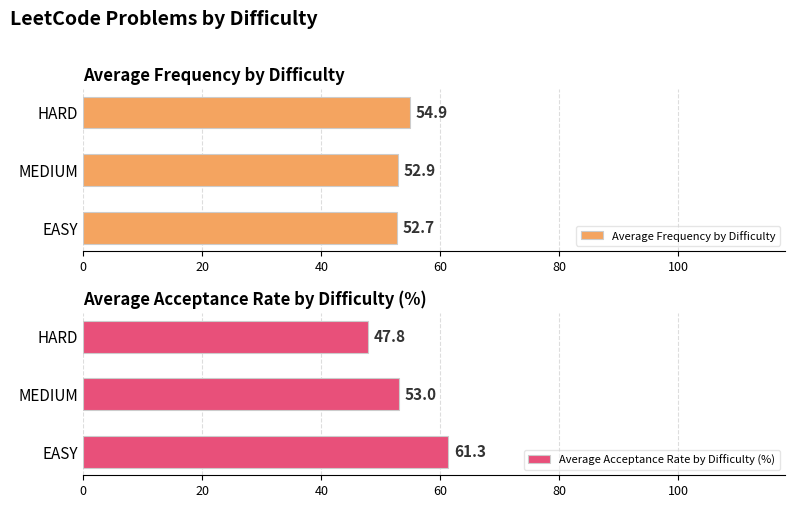

What is the value of the Average Frequency by Difficulty bar at the 2nd from the left?

52.9